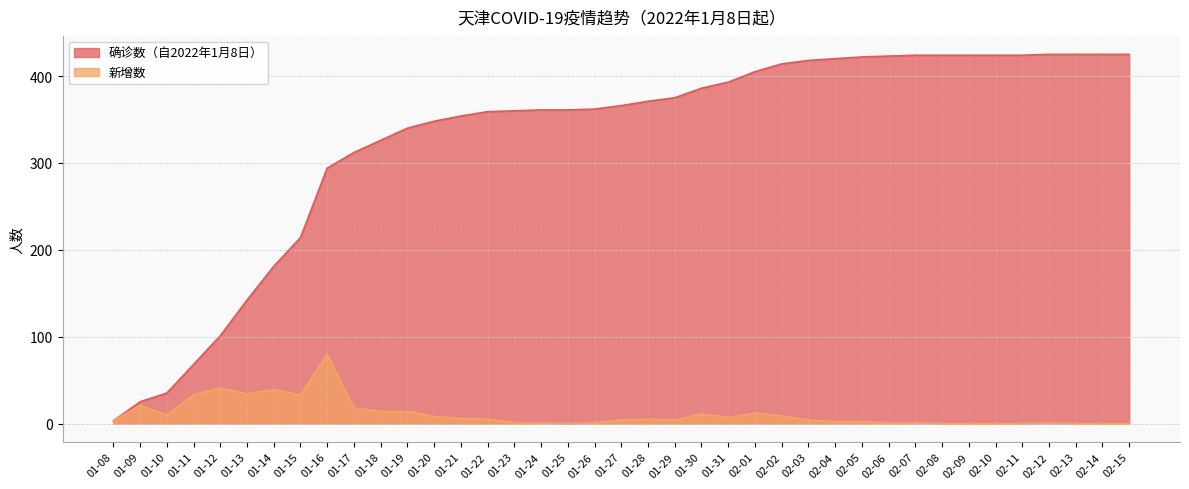

List the series in order of their peak value, highest first.

确诊数（自2022年1月8日）, 新增数